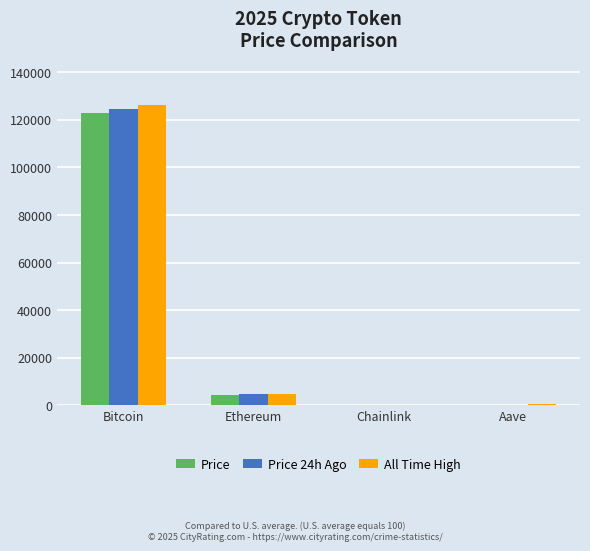

Does the chart contain stacked bars?

No